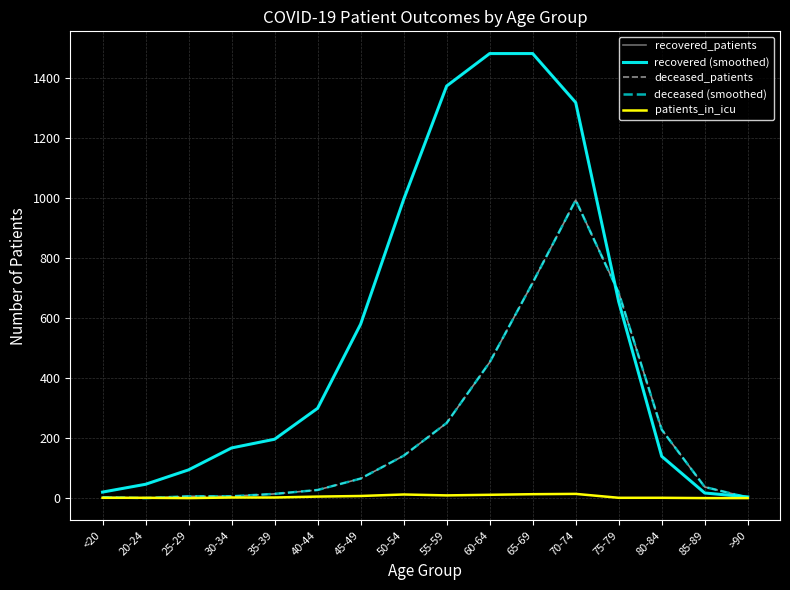

Does the chart have visible grid lines?

Yes